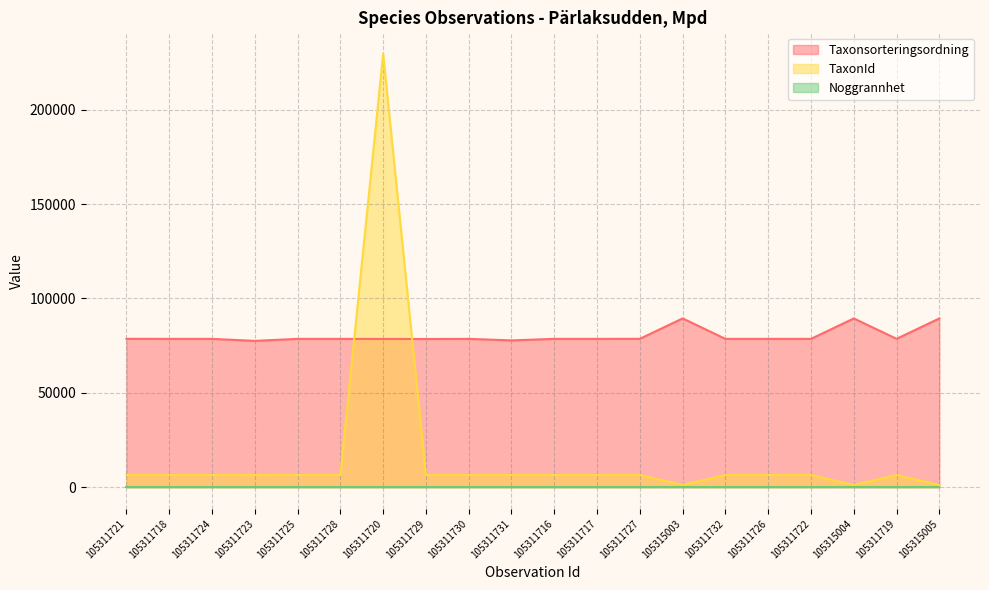

Is the value of TaxonId at 105311716 greater than the value of Taxonsorteringsordning at 105311732?

No